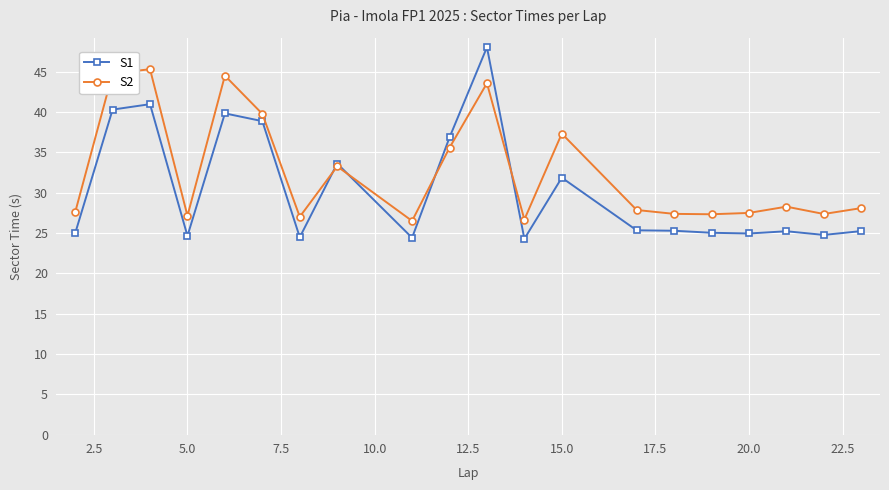

True or false: S1 has more than 0 interior local peaks.

True